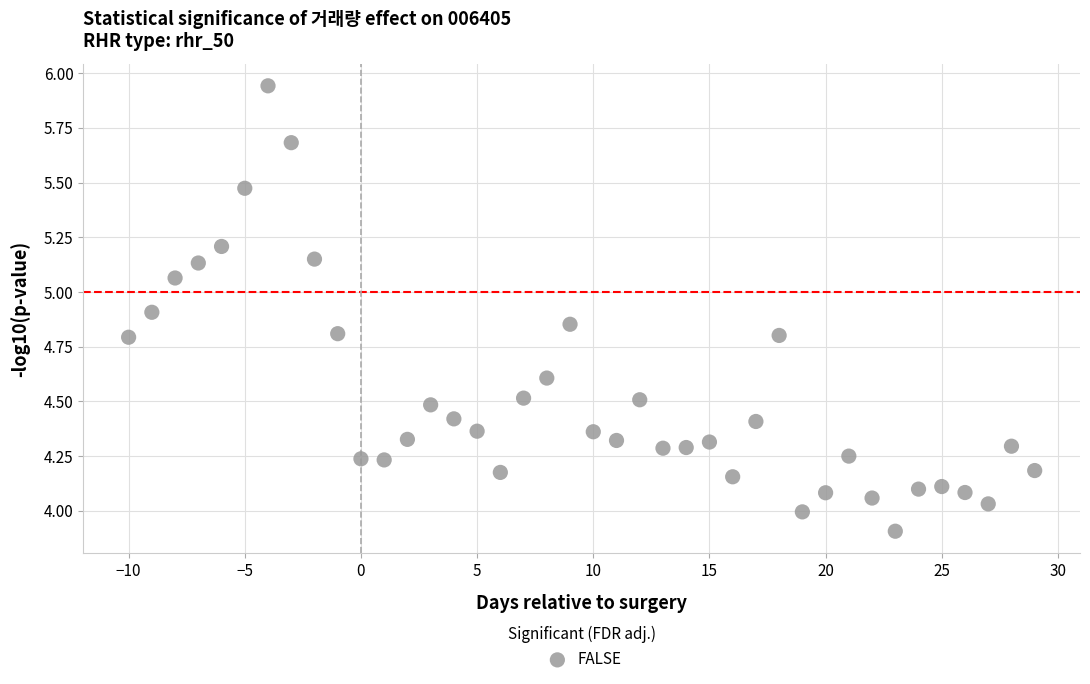

What is the range of X values (max minus min)?

39.0